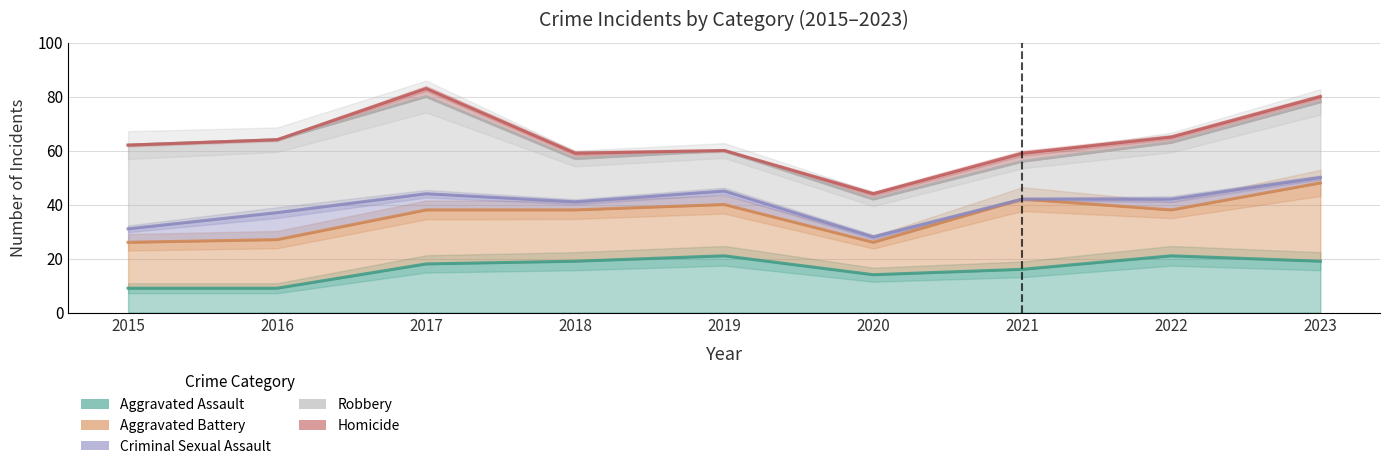

Between 2021 and 2022, which is larger?

2022